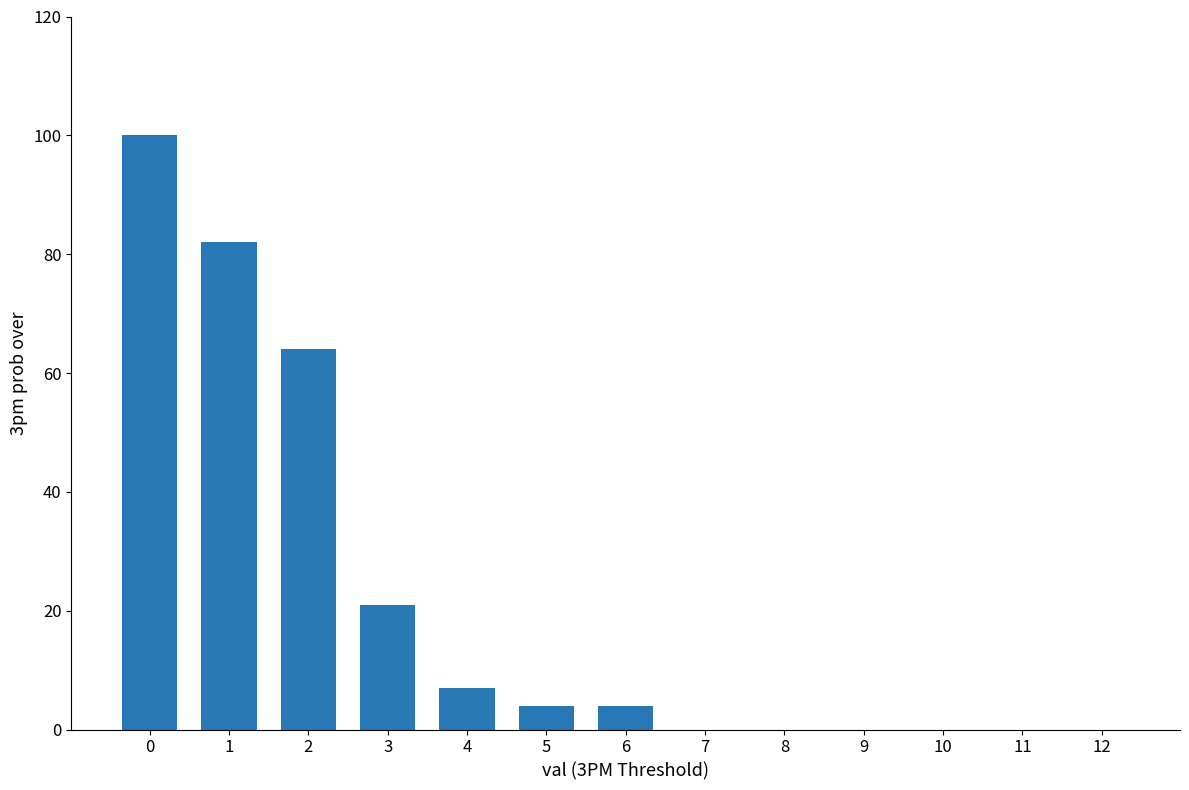

What is the maximum value shown in the chart?

100